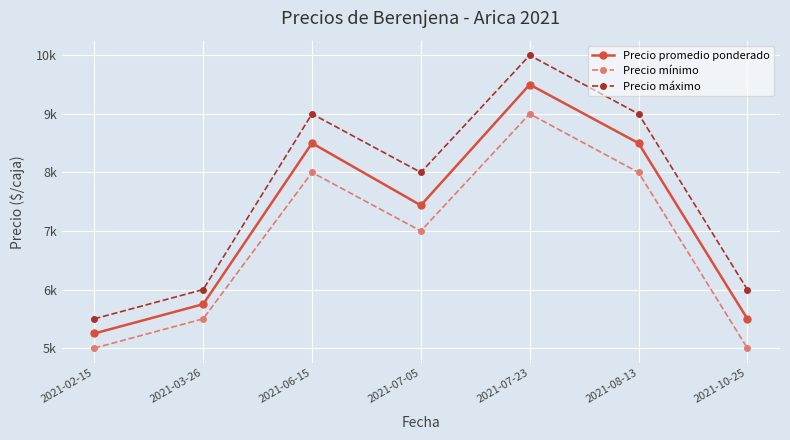

At which category does the chart reach its peak across all series?

2021-07-23